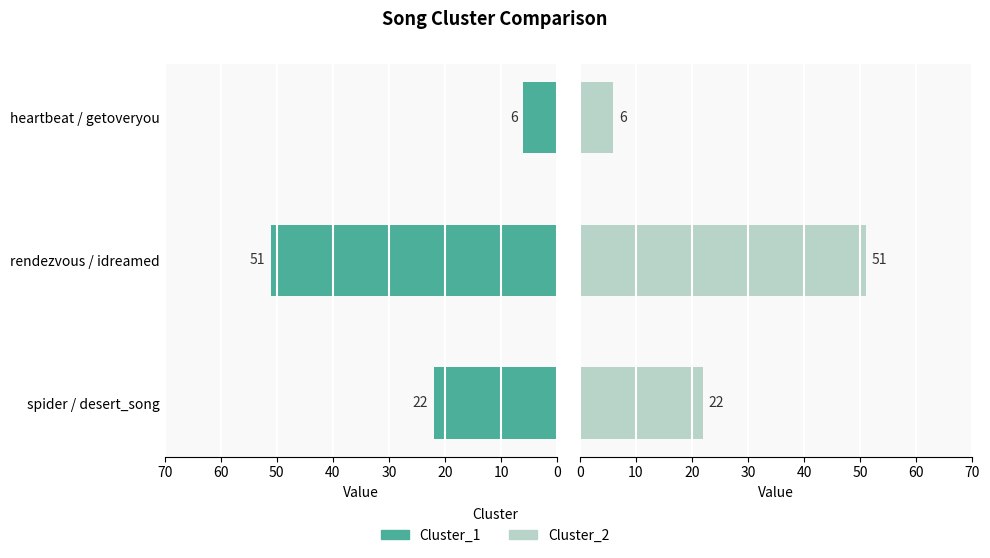

How many values in the Cluster_1 series are below 22?

1